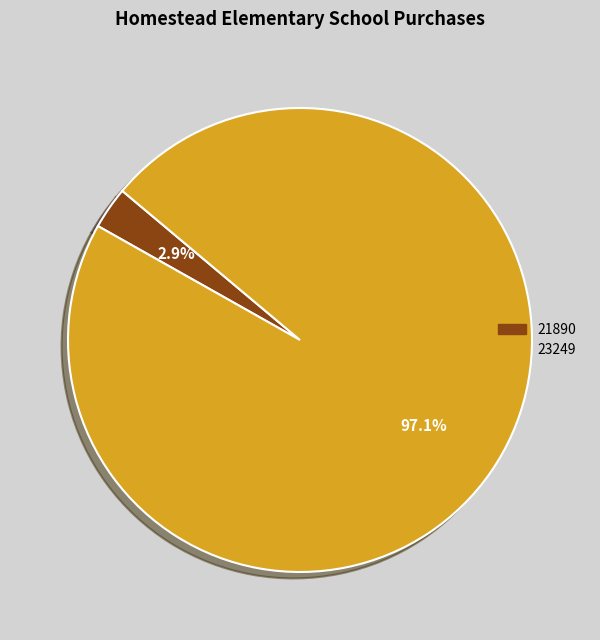

What is the smallest slice in the pie chart?

21890